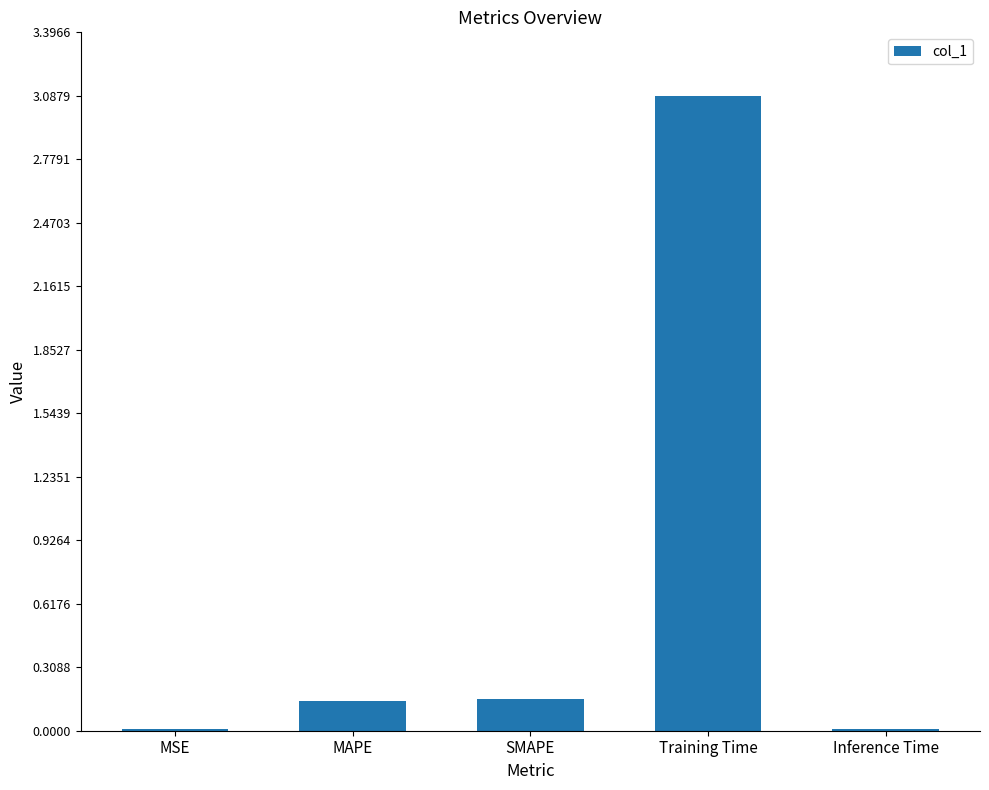

At which category does the chart reach its peak across all series?

Training Time